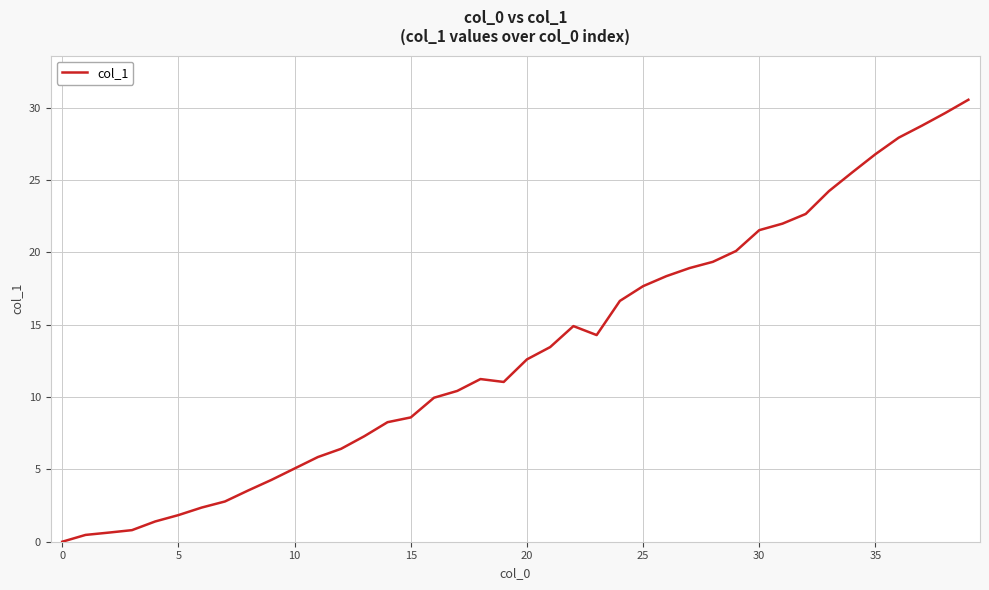

What is the greatest value displayed?

30.5